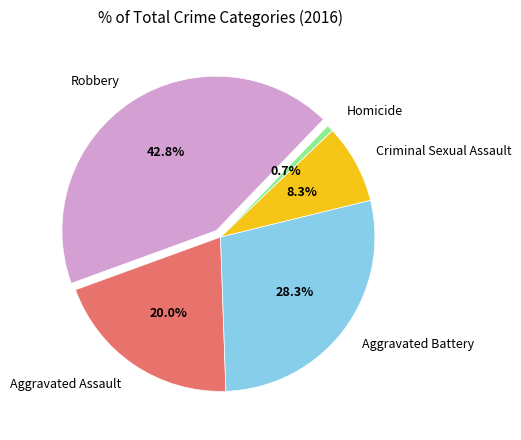

True or false: Aggravated Assault accounts for 20% of the total.

True